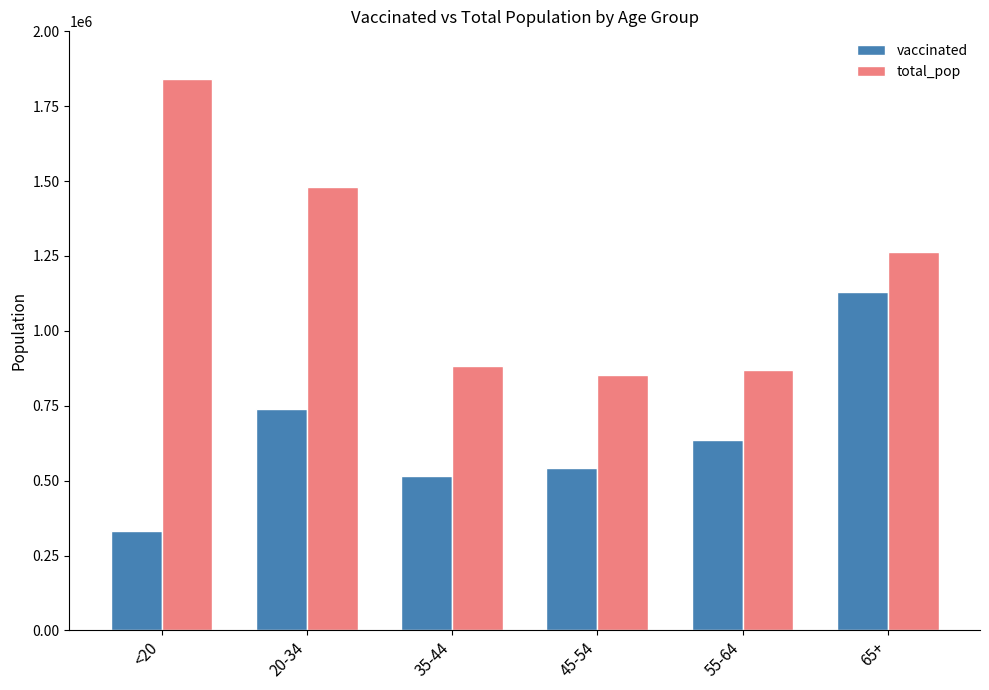

How many groups of bars are there?

6